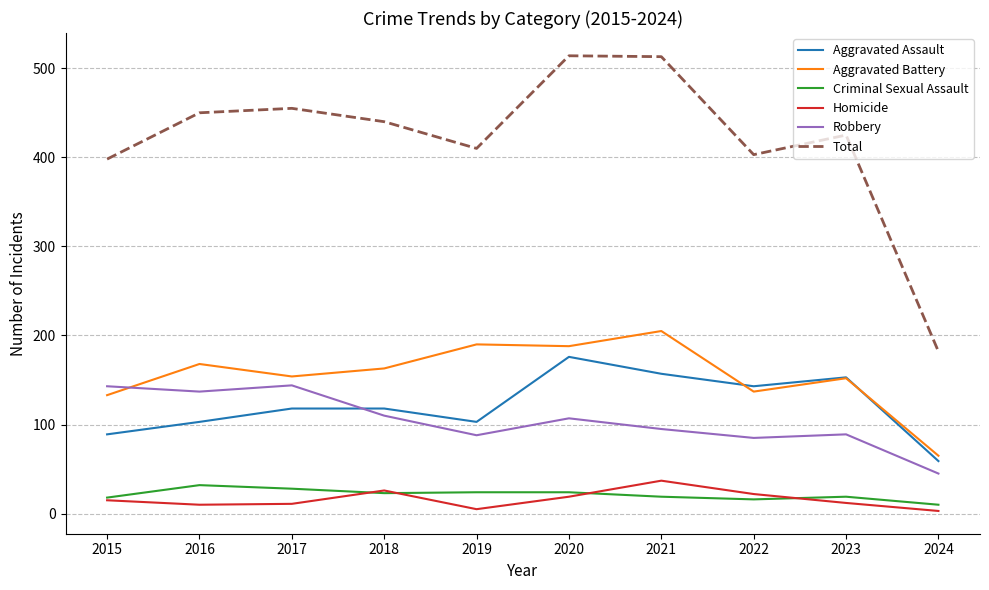

What is the minimum value shown in the chart?

3